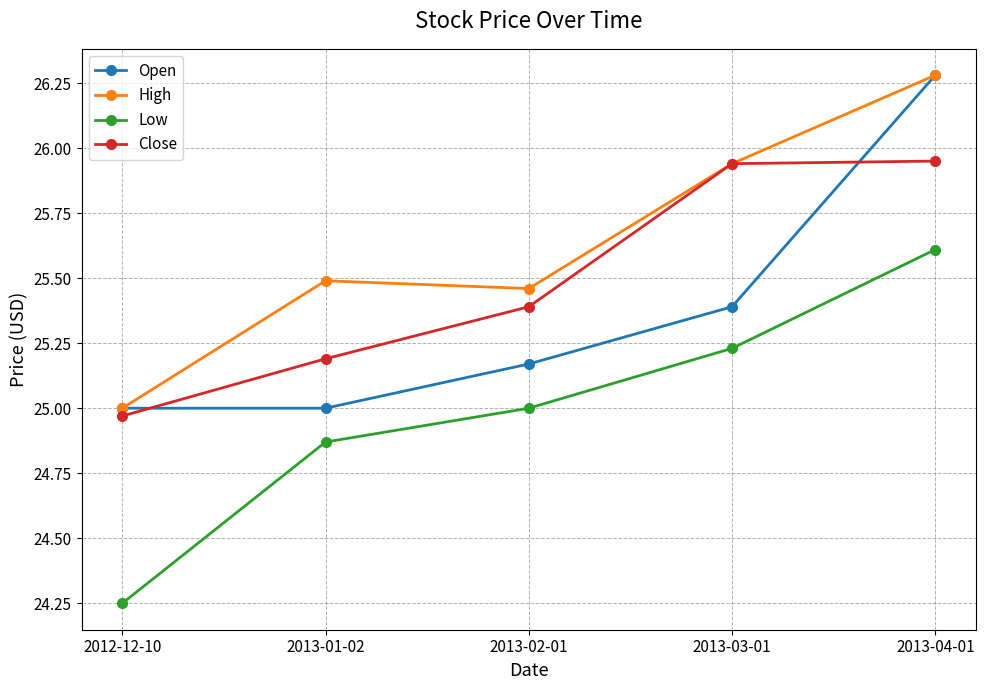

What is the difference between the Open values at 2012-12-10 and 2013-02-01?

0.2